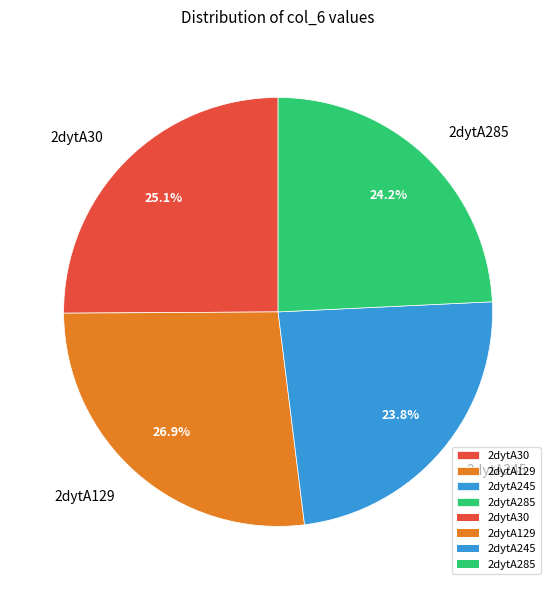

Which slice is the largest?

2dytA129